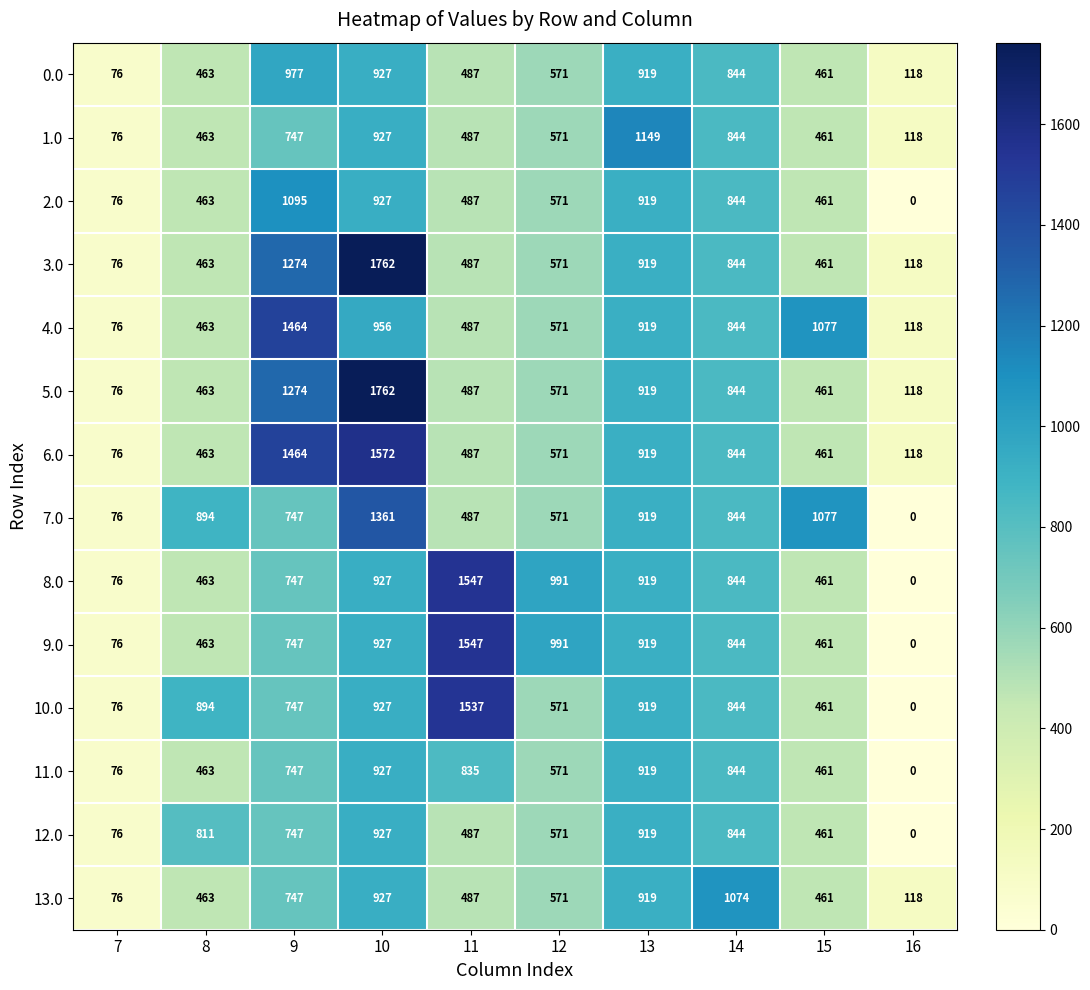

What is the difference between the 6.0 values at 16 and 14?

726